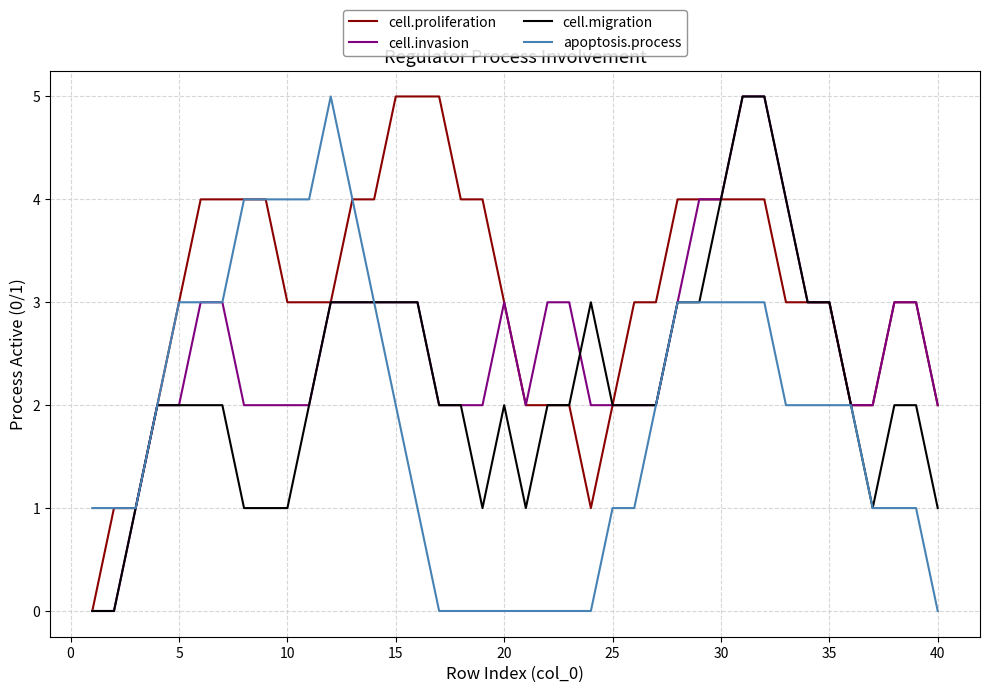

Rank the series by their average value, from lowest to highest.

apoptosis.process, cell.migration, cell.invasion, cell.proliferation